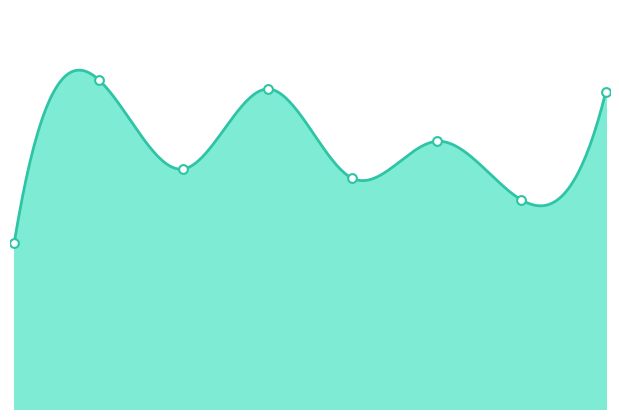

What is the ratio of the value at 2022 to the value at 2015?

1.9